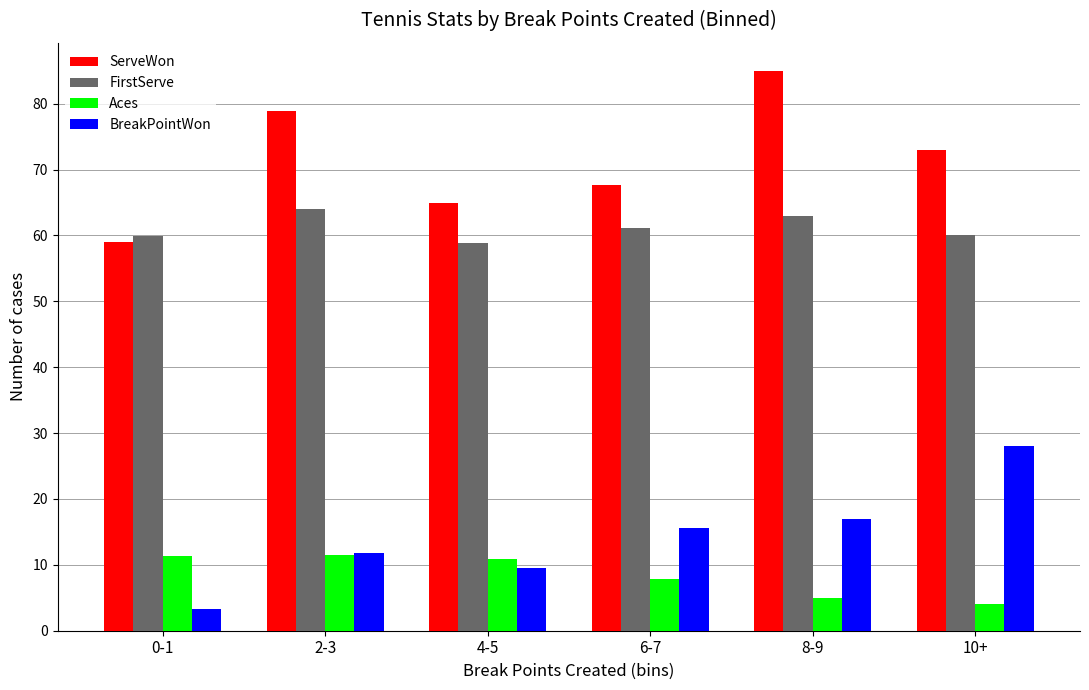

Count the number of data series in this chart.

4